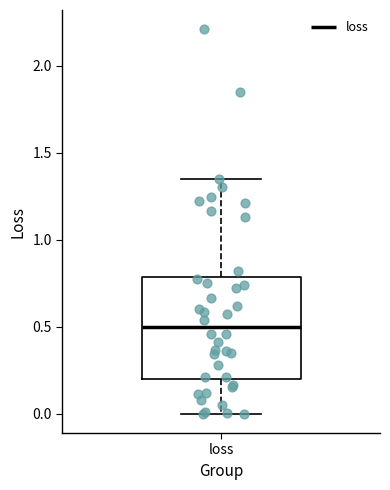

Where does the median line of the box for loss sit on the y-axis? The values are not printed on the chart, so give them approximately, as read against the axis.

0.50